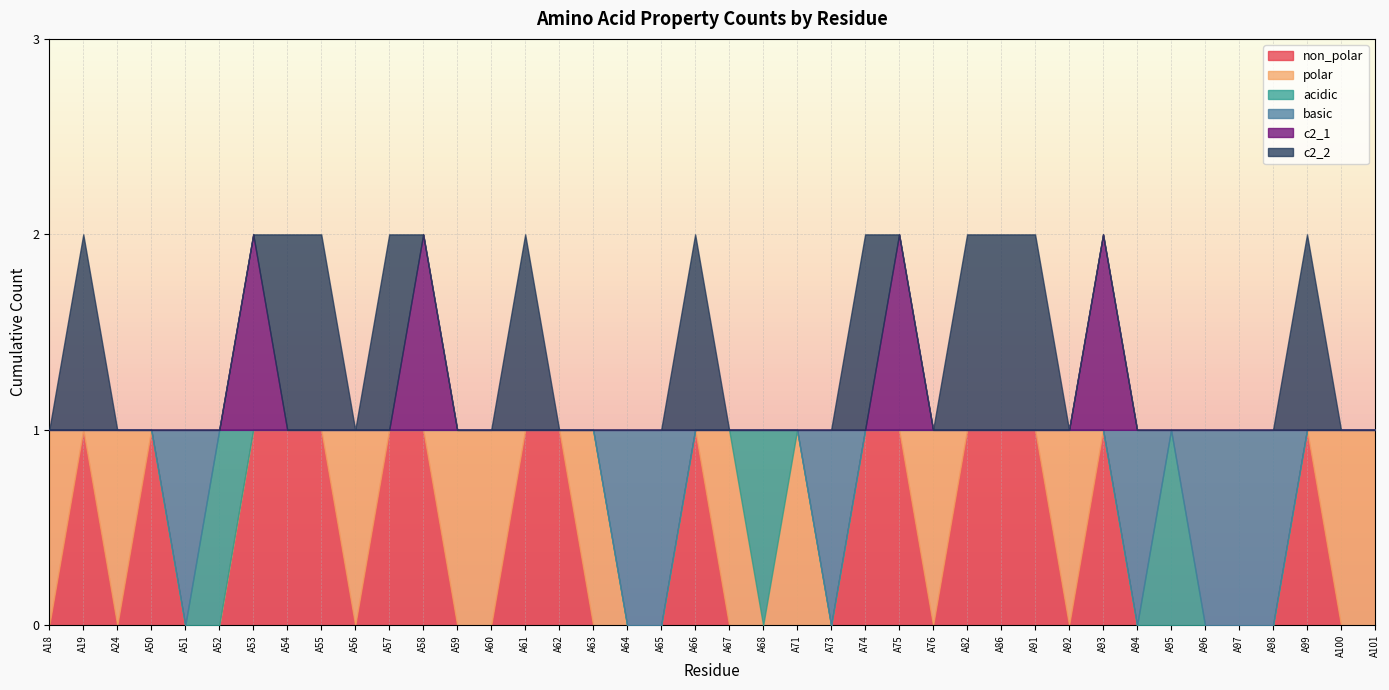

Between A54 and A101, which series saw the biggest shift?

non_polar